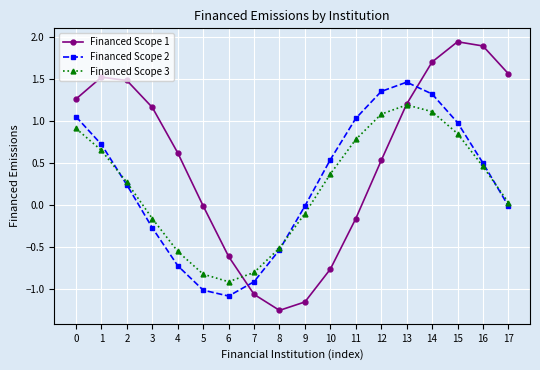

How many lines are shown in the chart?

3